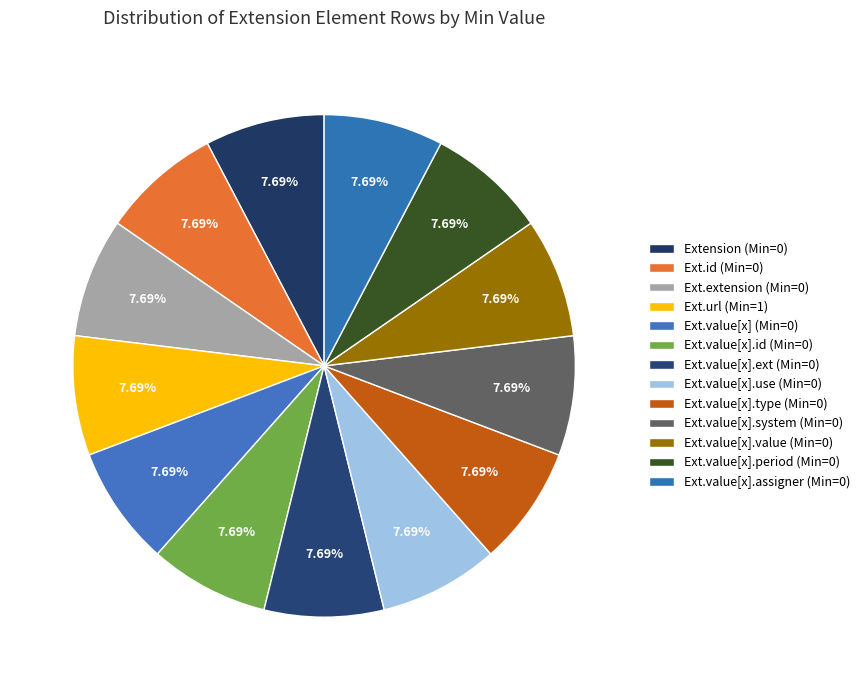

How many segments does this pie chart have?

13